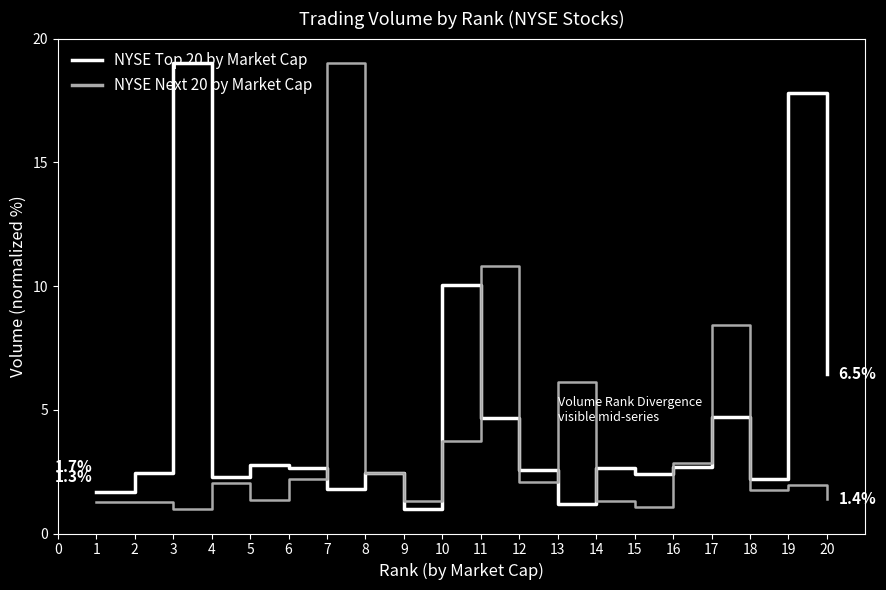

Rank the series by their average value, from highest to lowest.

NYSE Top 20 by Market Cap, NYSE Next 20 by Market Cap